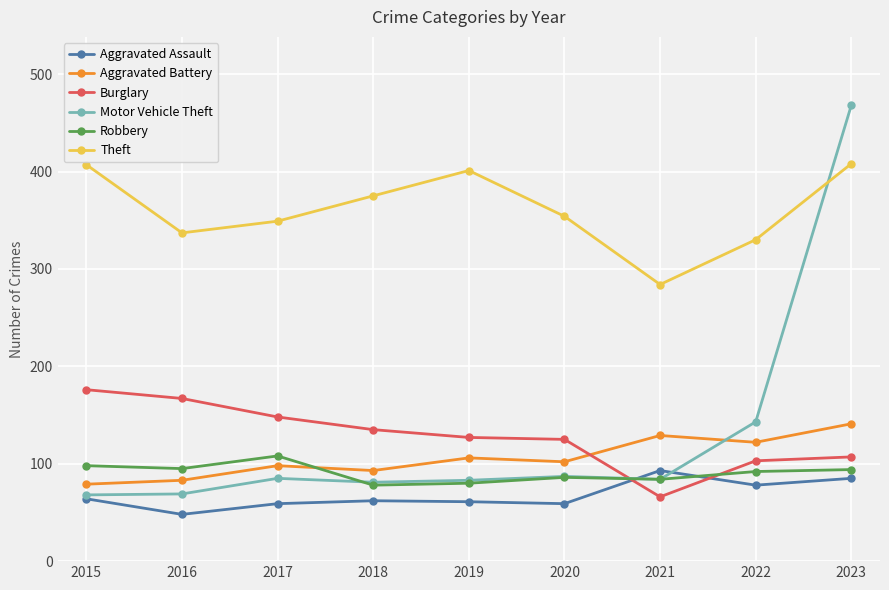

What is the average value of the Aggravated Battery series?

106